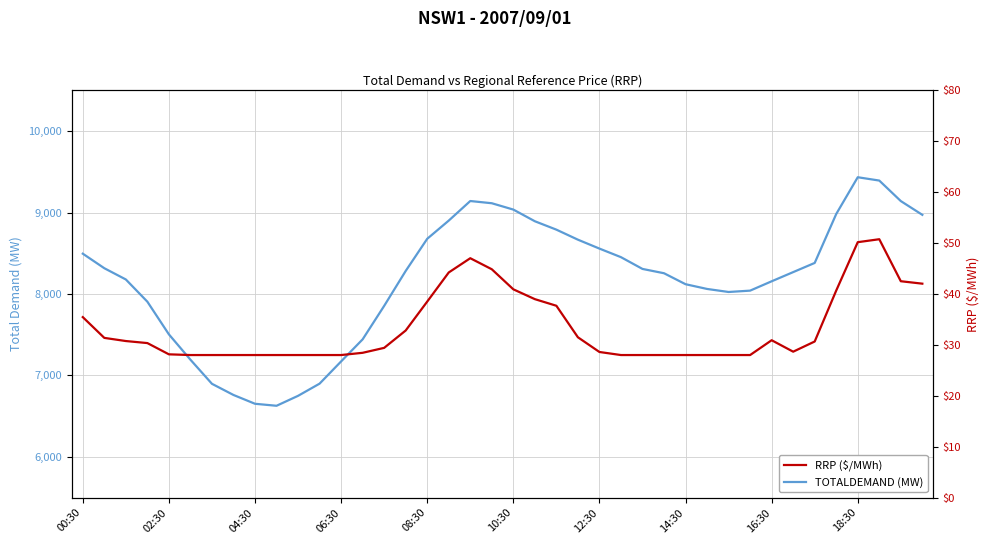

Which series has the largest total across all categories?

TOTALDEMAND (MW)